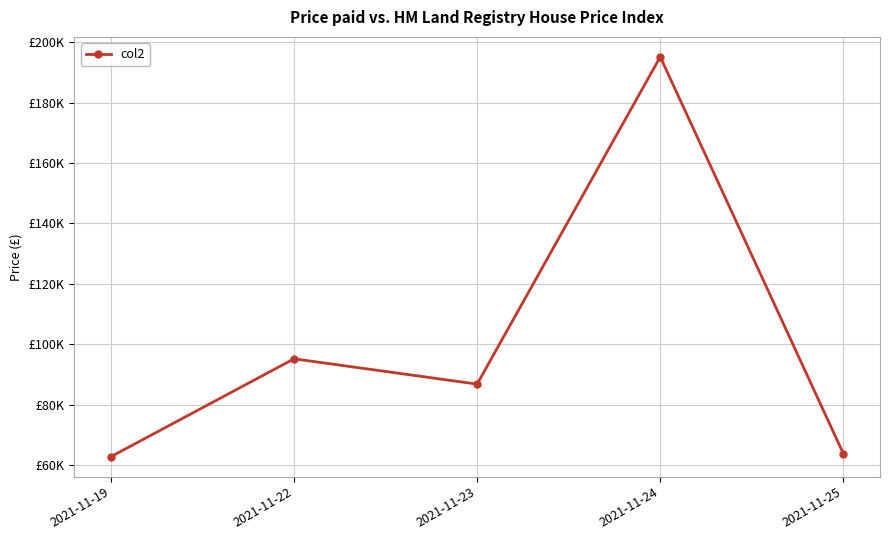

Is this an area chart (filled region under the line)?

No